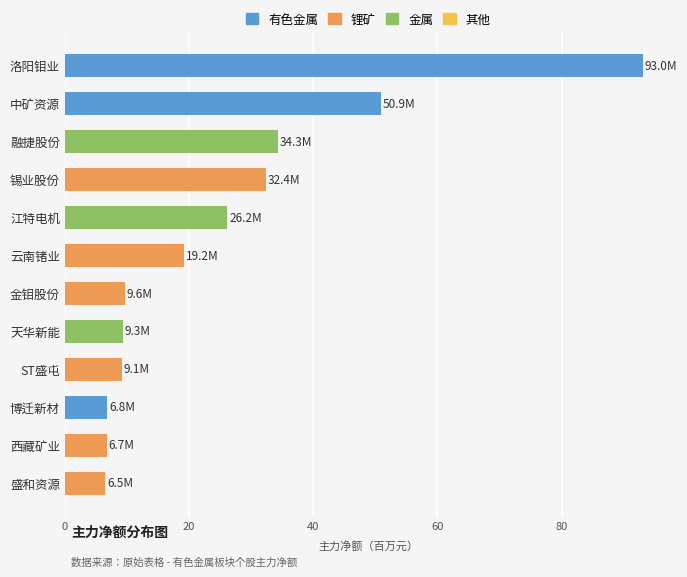

The value at 西藏矿业 is 6.7. True or false?

True